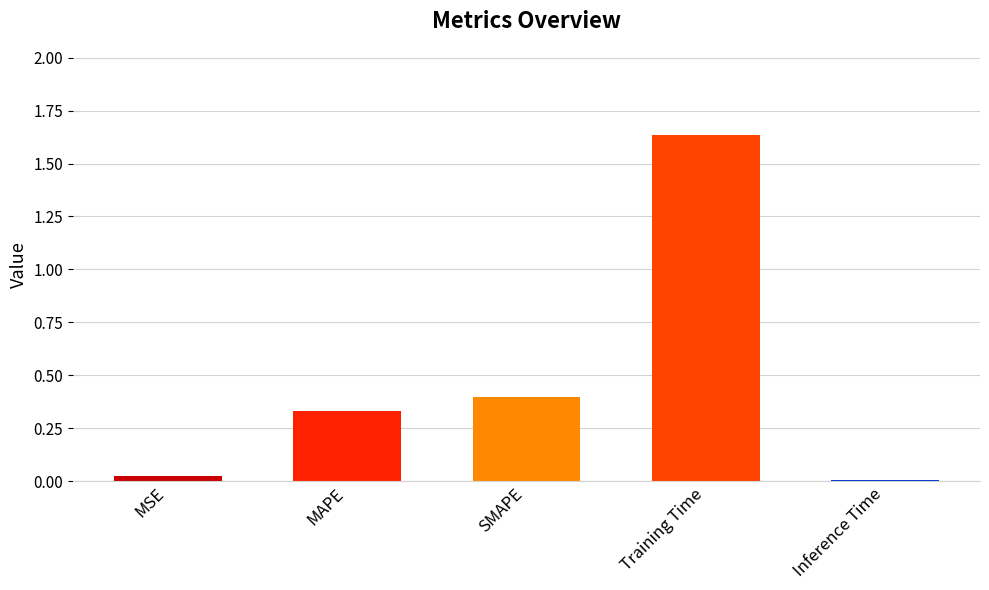

The chart shows a value of 2.7 at Training Time. True or false?

False